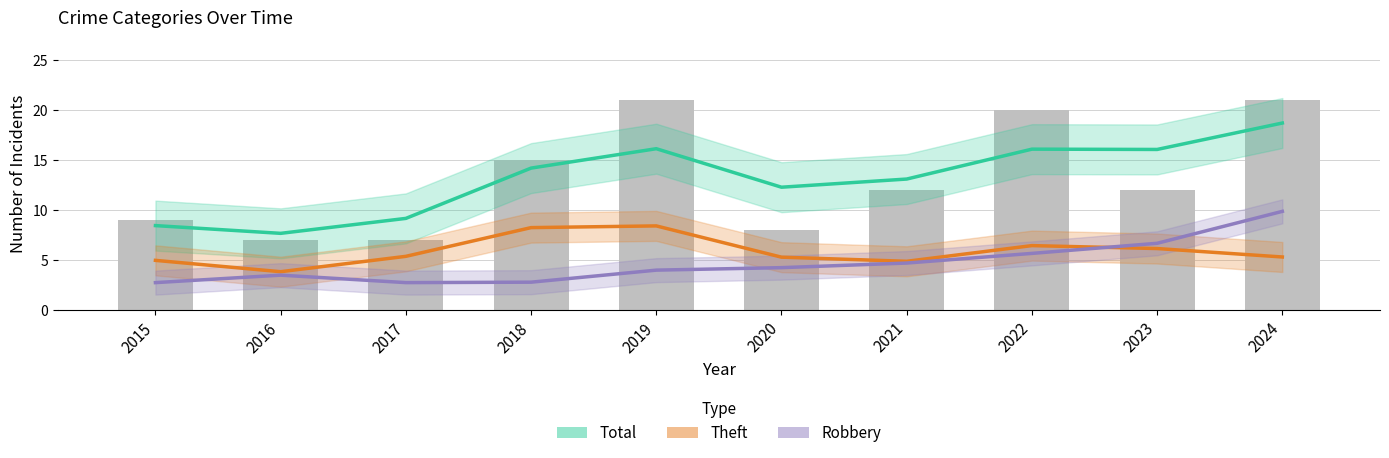

Rank the series at 2024 from highest to lowest value.

Total, Robbery, Theft